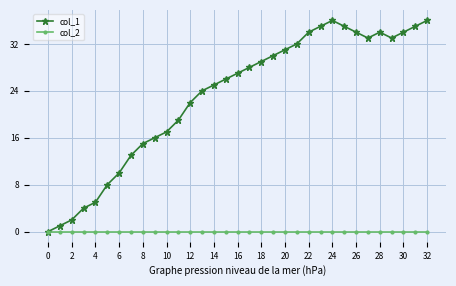

List the series in order of their overall mean, highest first.

col_1, col_2